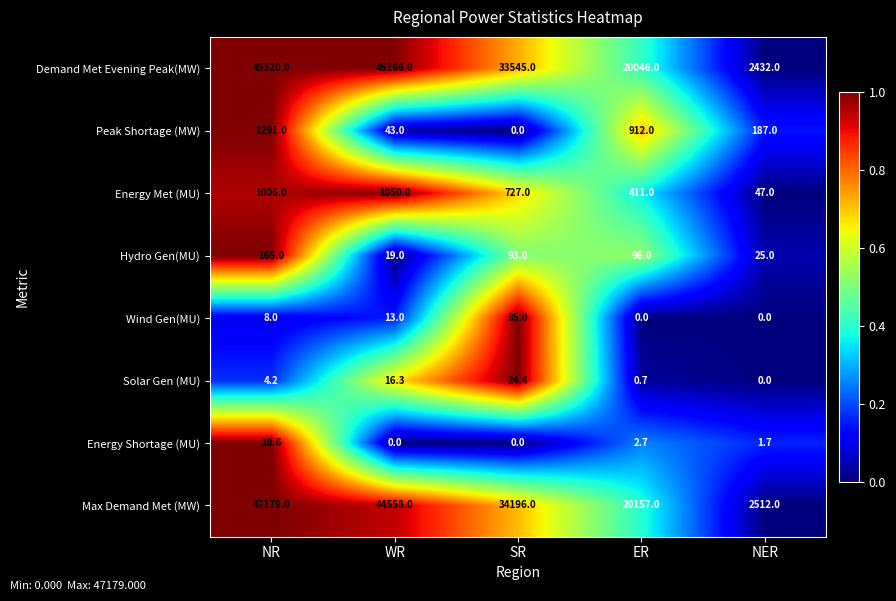

At how many categories does at least one series exceed 0?

5